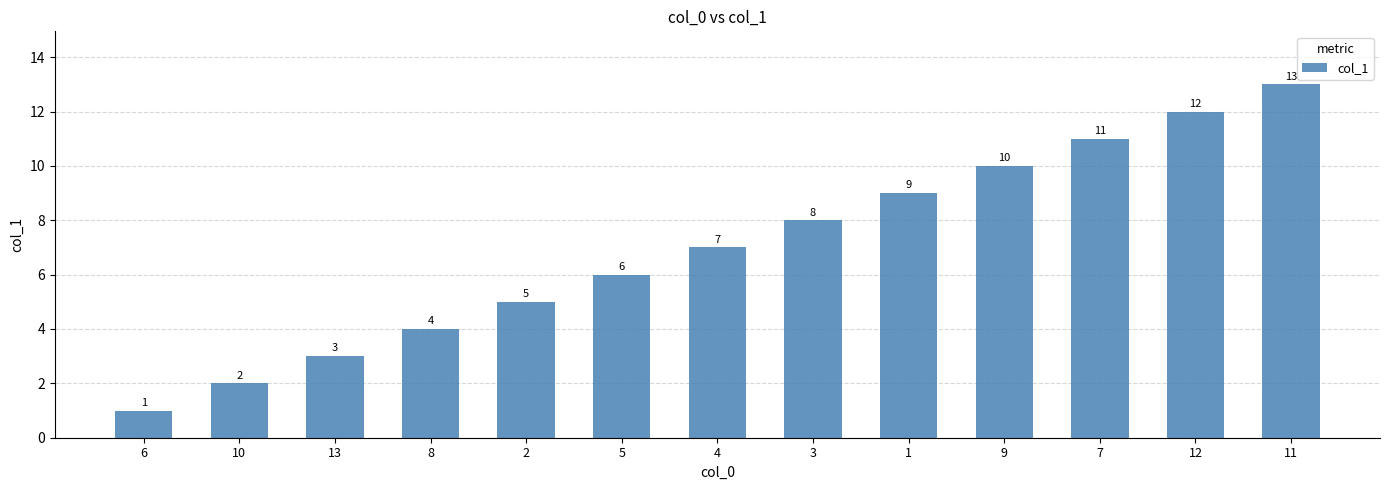

The value at 6 is 0. True or false?

False